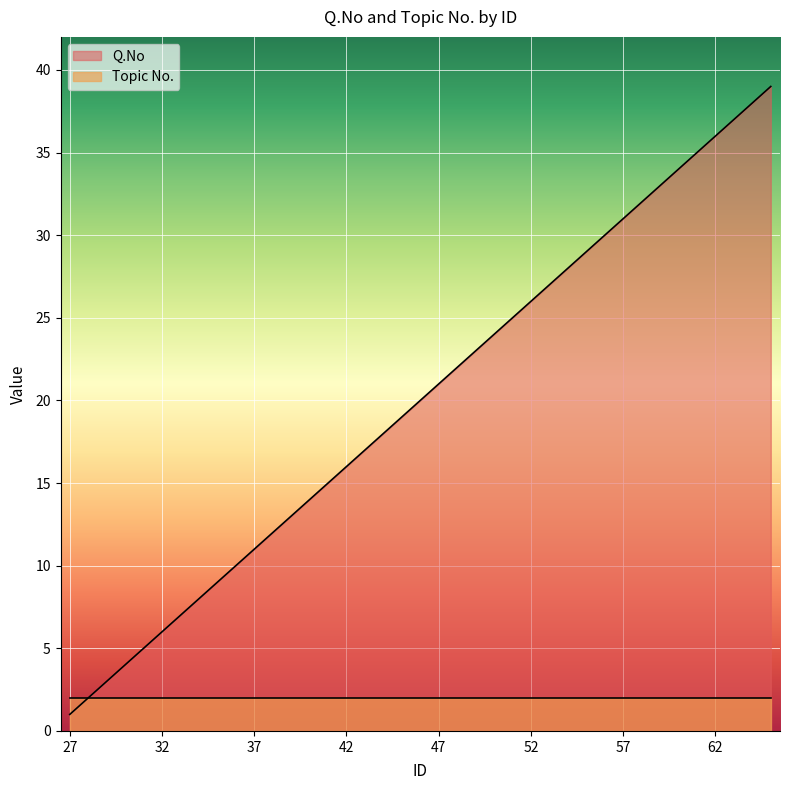

True or false: the data shows 15 at 41.

True